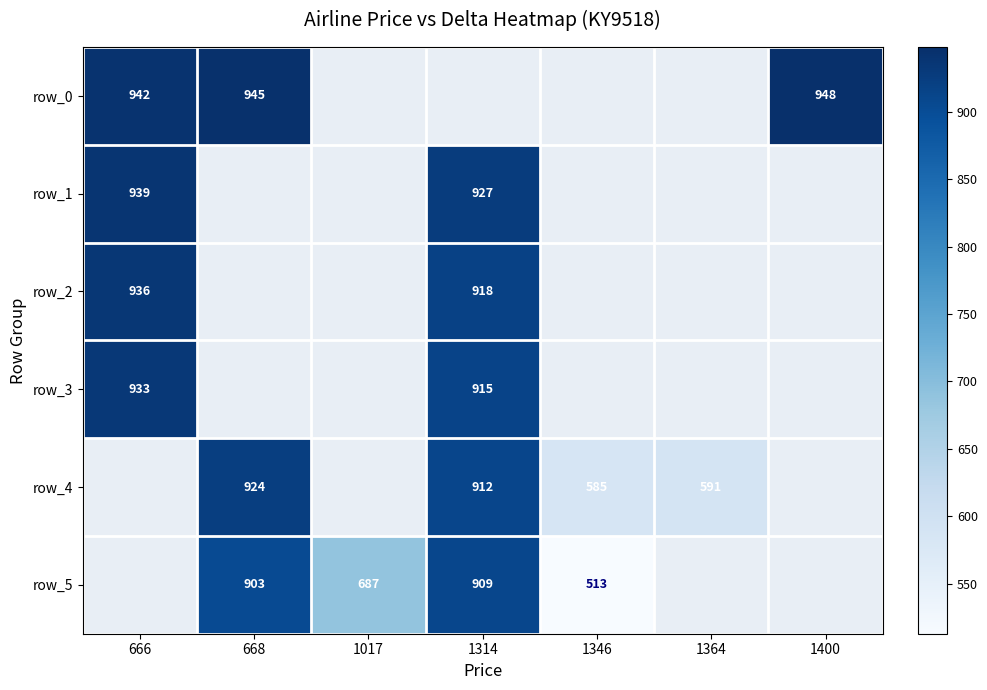

Which series has the widest spread of values?

row_2